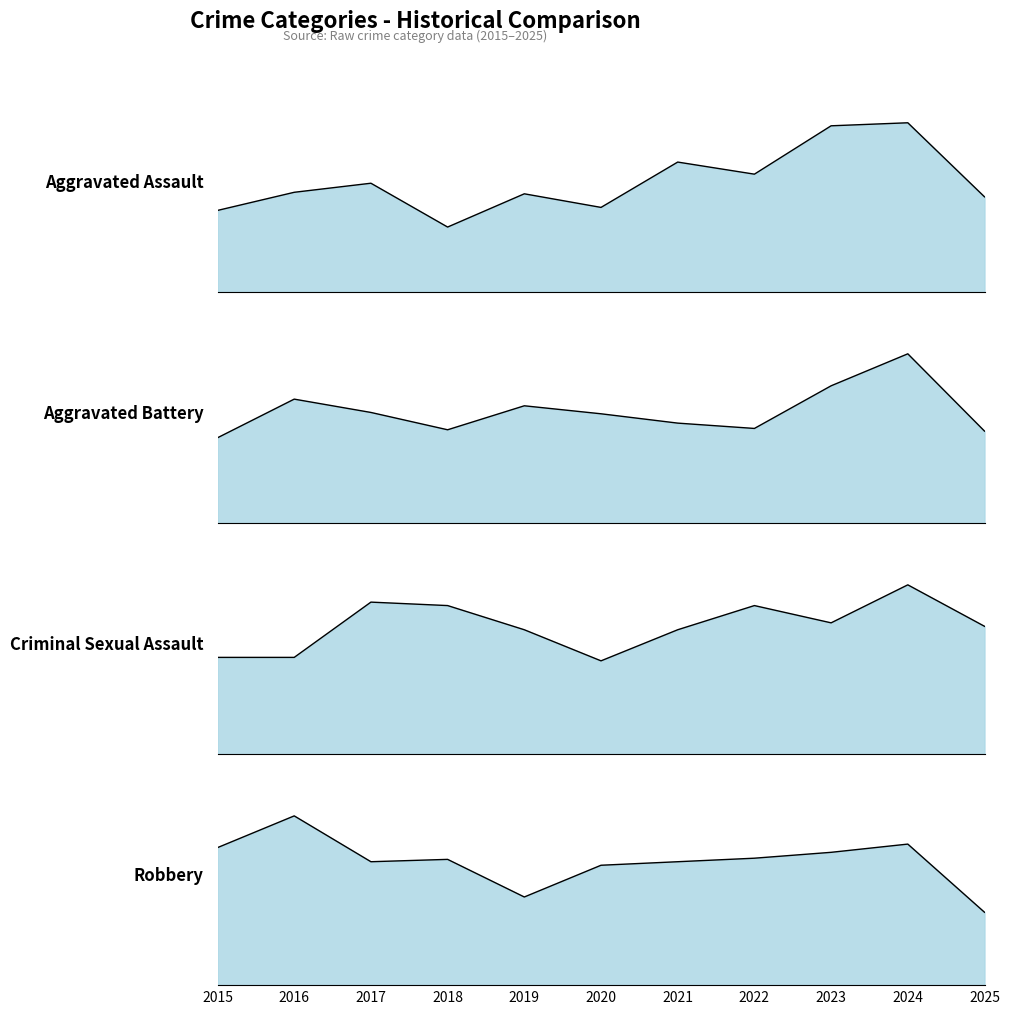

True or false: Aggravated Assault has a value of 36 at 2020.

False